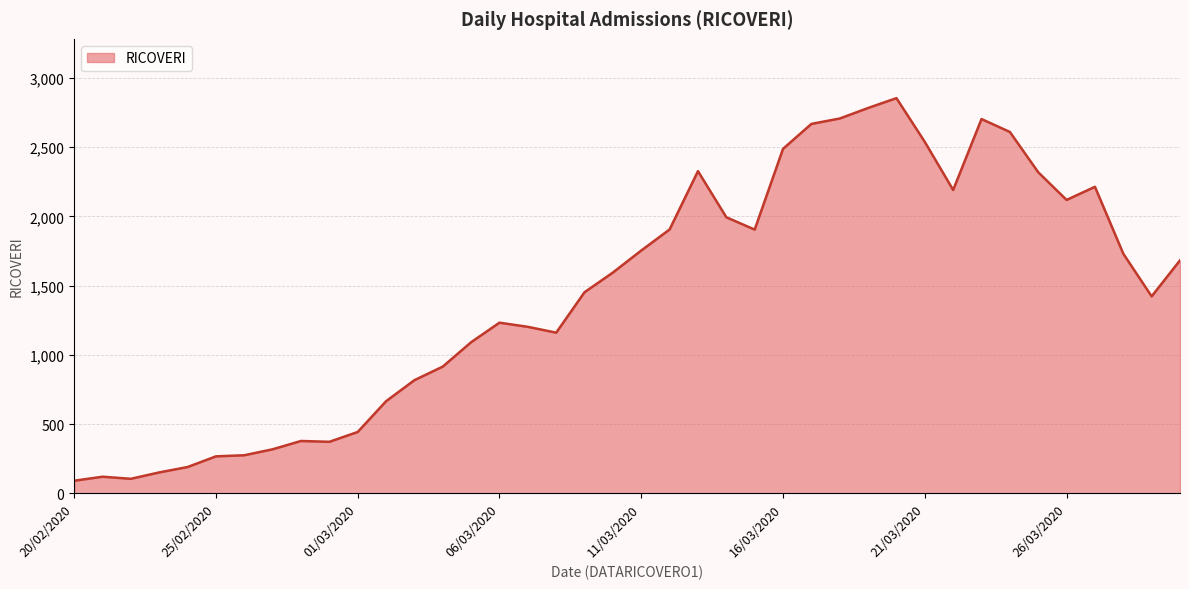

What is the greatest value displayed?

2854